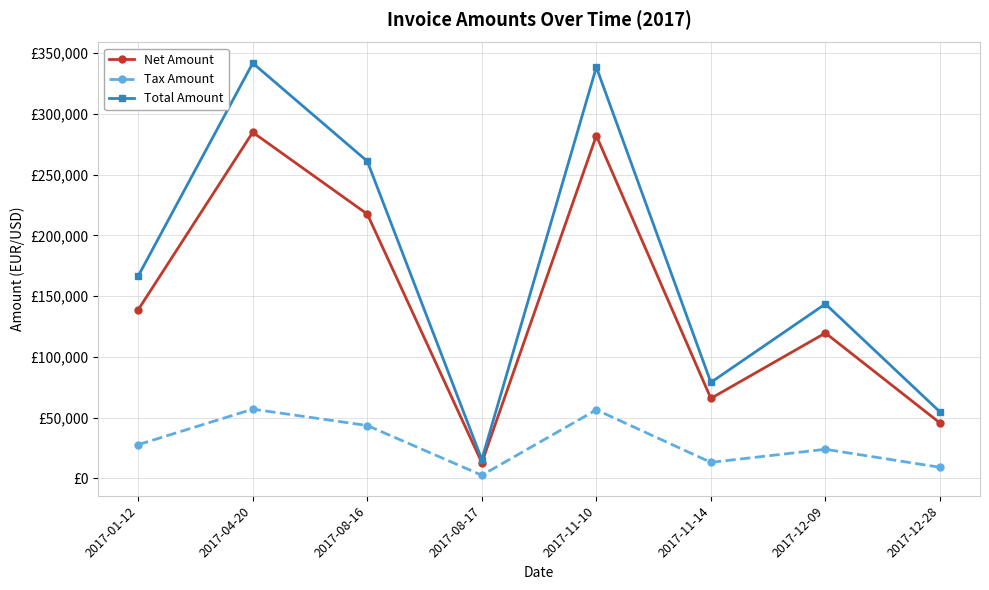

What are all the series names shown in the legend?

Net Amount, Tax Amount, Total Amount